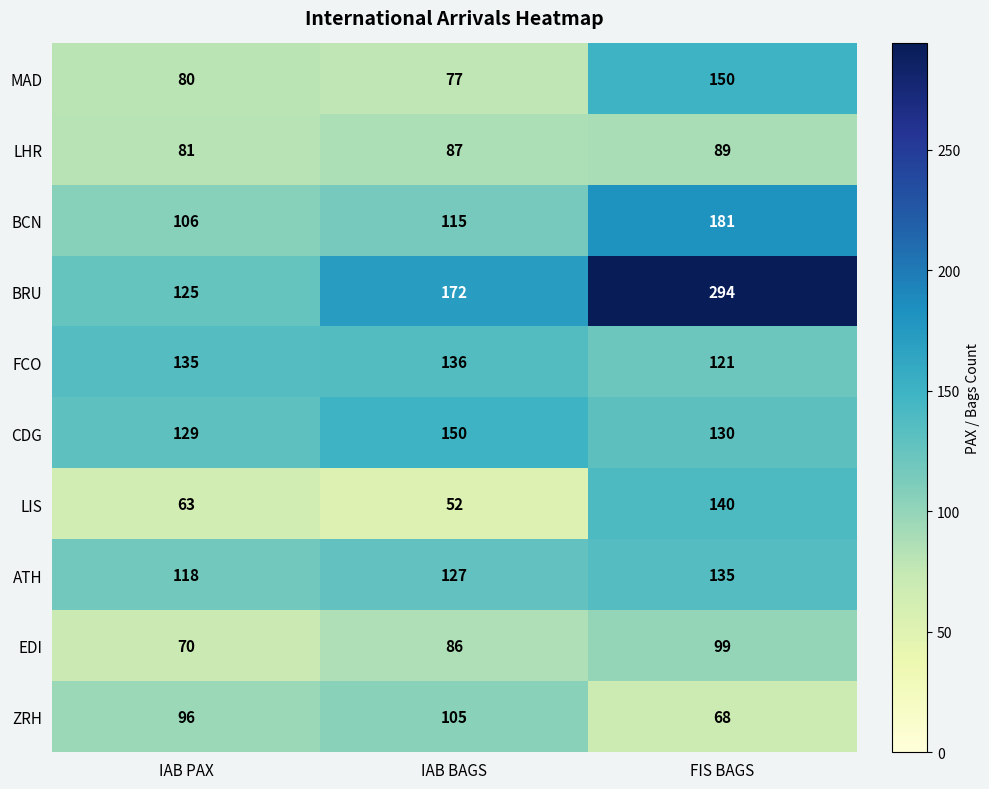

True or false: BCN has a value of 115 at IAB BAGS.

True